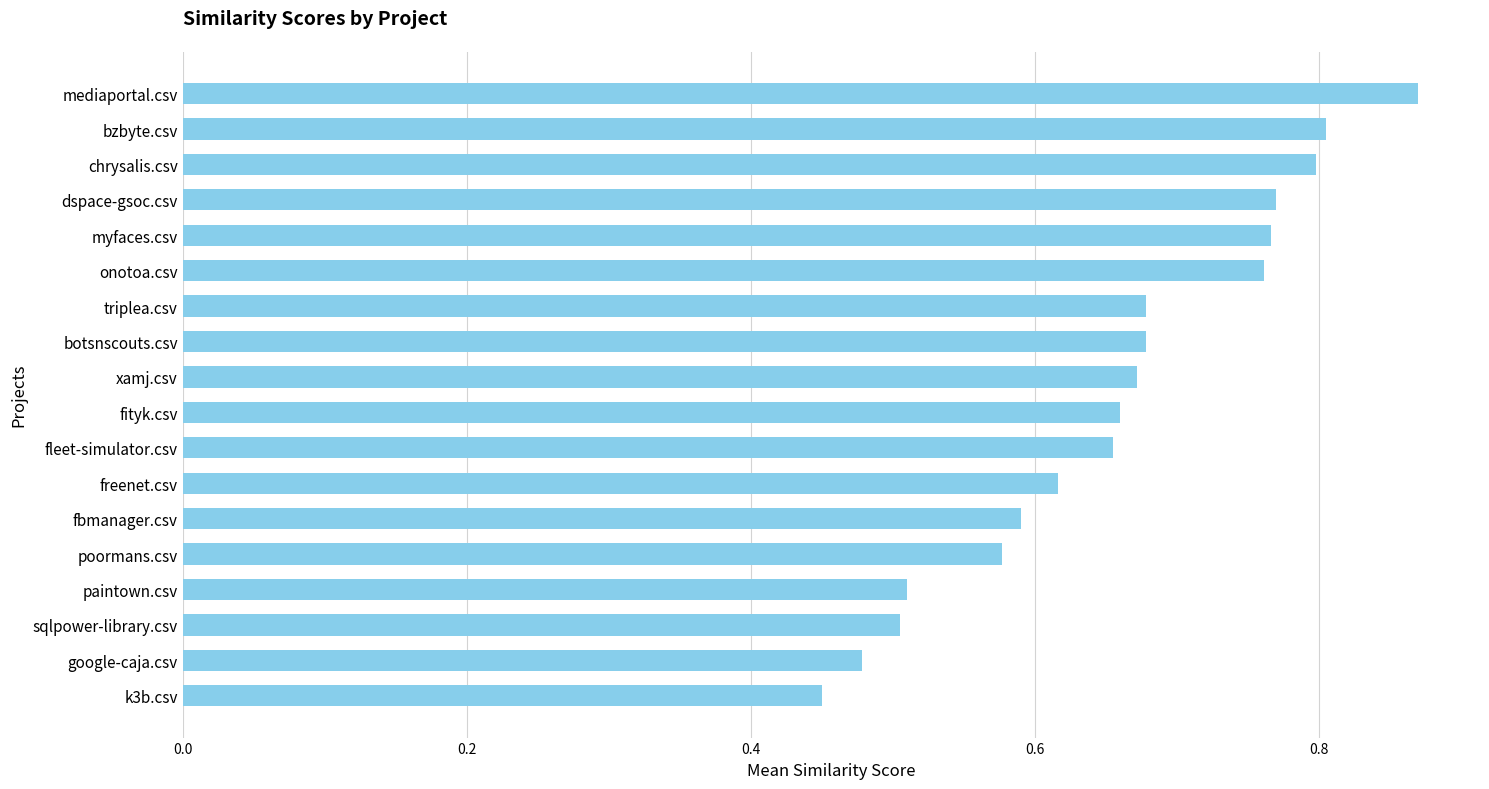

Does the chart contain stacked bars?

No